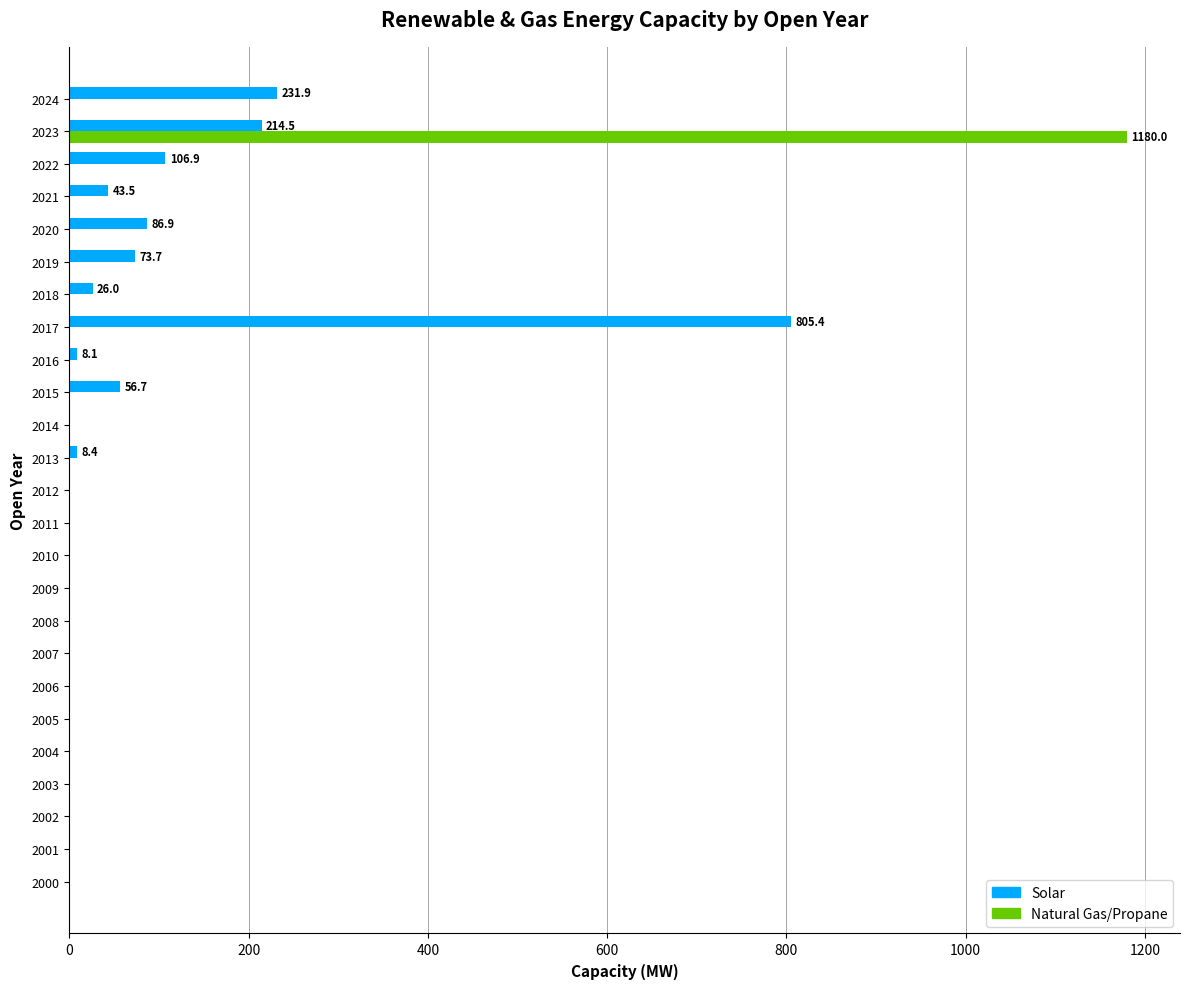

At which category is the sum across all series the highest?

2023